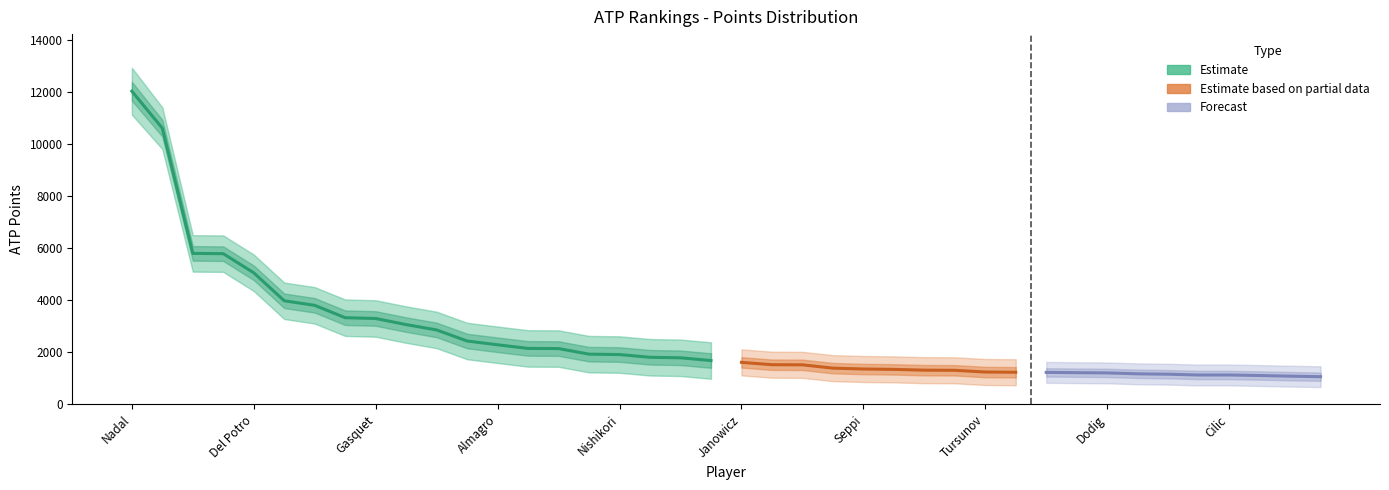

Count the number of categories in the chart.

20